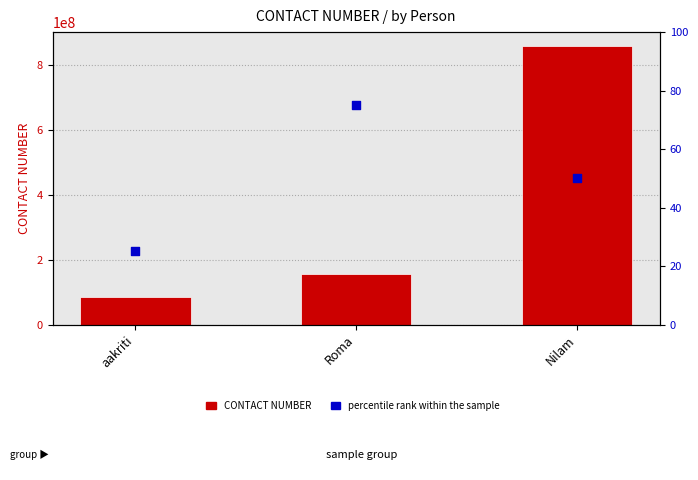

Which series reaches the maximum Y coordinate?

CONTACT NUMBER